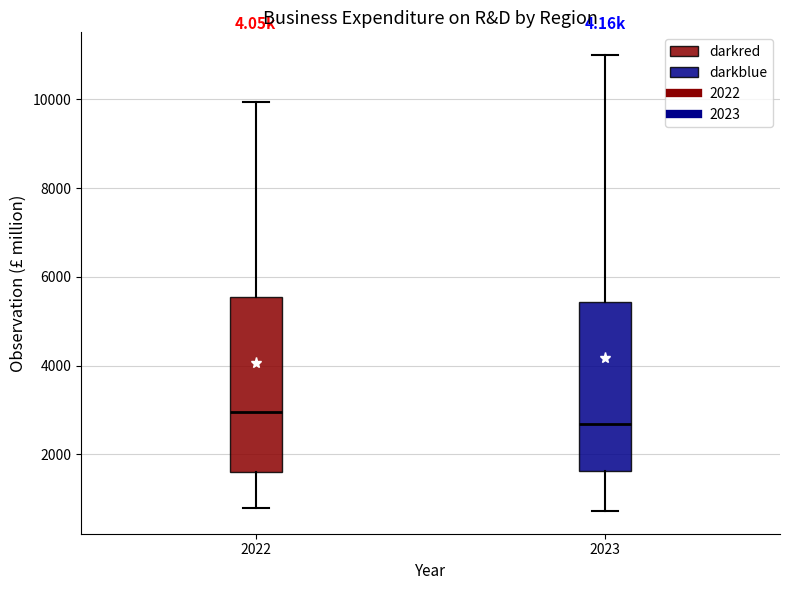

Reading left to right, read every box against the y-axis: the position of its median line, the range the box covers, and the ends of its whiskers. The values are not printed on the chart, so give them approximately, as read against the axis.

2022: median 3000, box 1600 to 5600, whiskers 800 to 10000
2023: median 2600, box 1600 to 5400, whiskers 800 to 11000